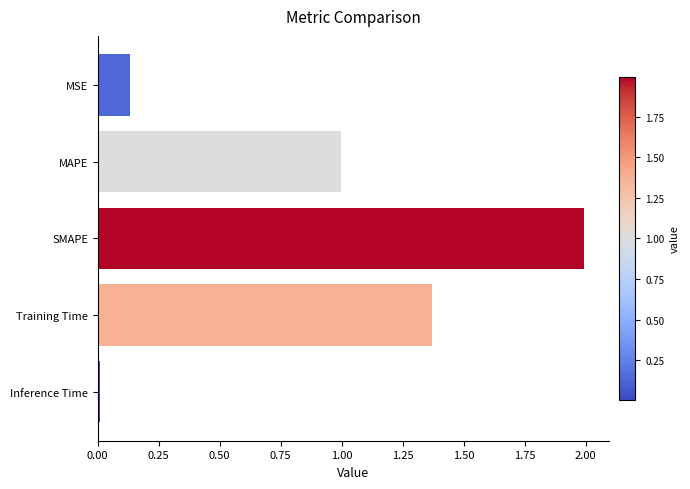

List the labels in order of value, smallest first.

Inference Time, MSE, MAPE, Training Time, SMAPE